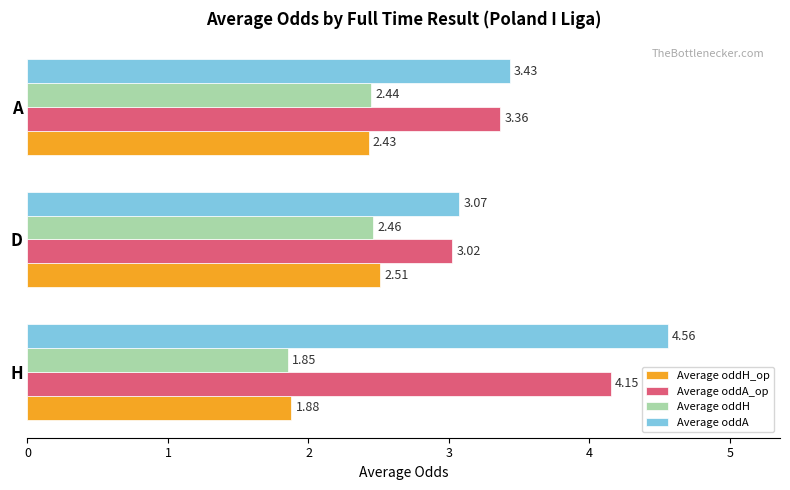

Which series has the widest spread of values?

Average oddA